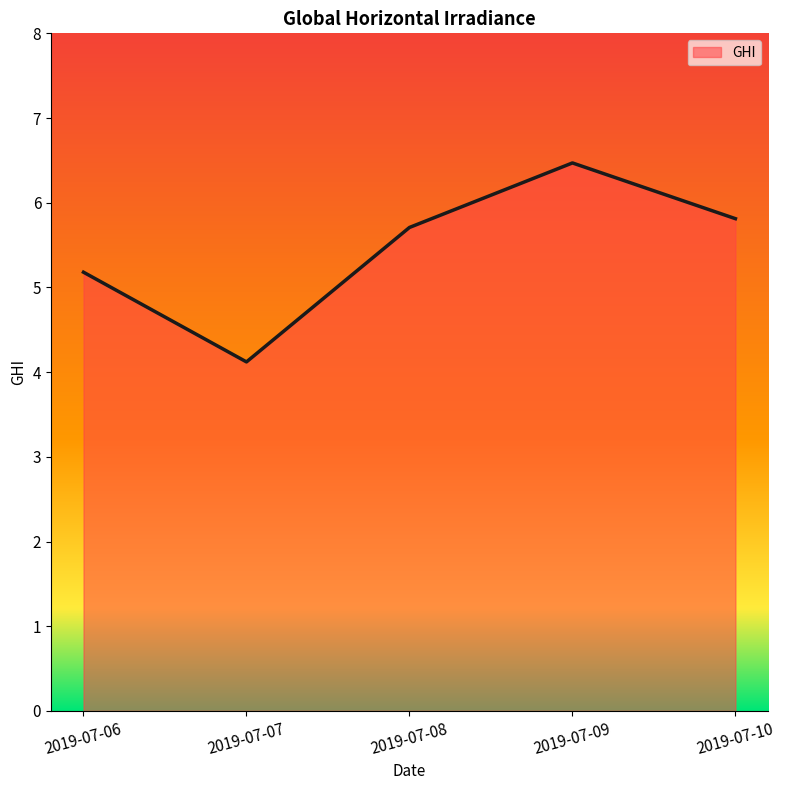

List the labels in order of value, largest first.

2019-07-09, 2019-07-10, 2019-07-08, 2019-07-06, 2019-07-07